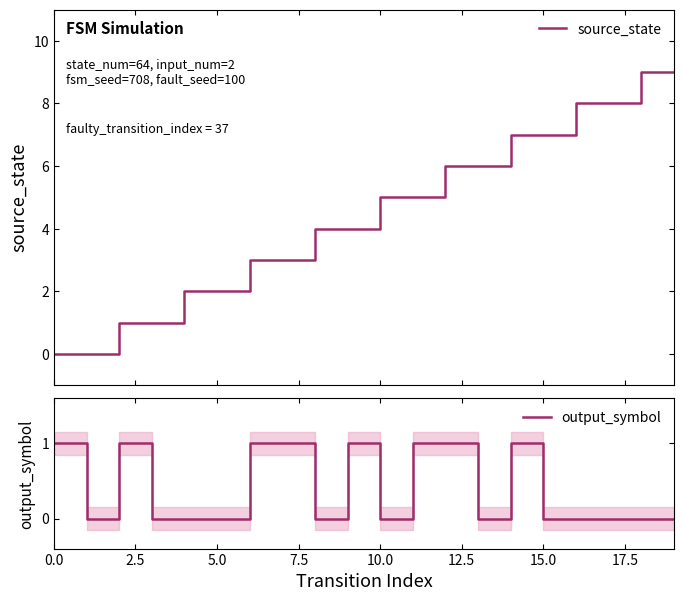

At which category does the chart reach its peak across all series?

18